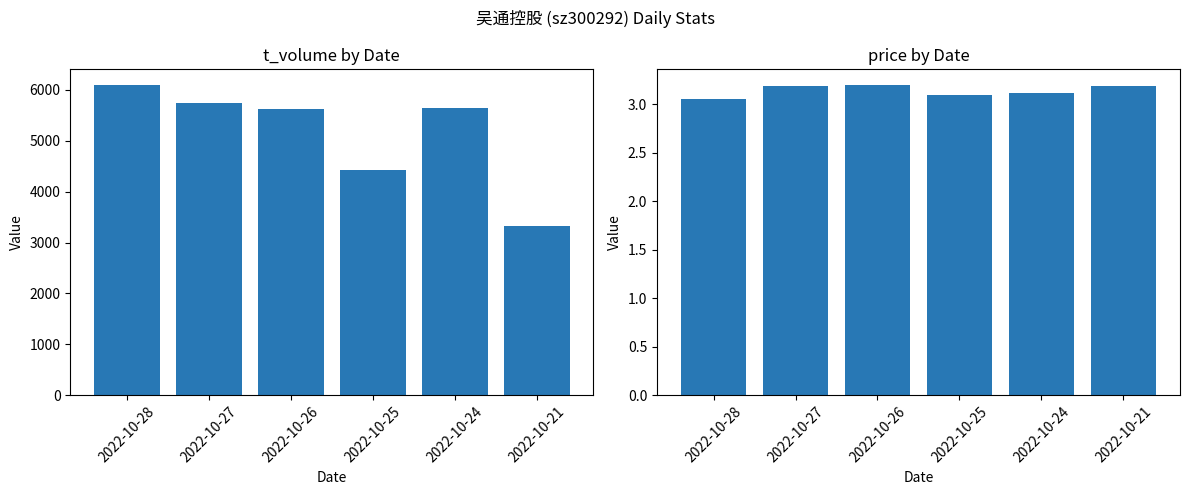

At 2022-10-21, list the series in order from largest to smallest.

t_volume, price